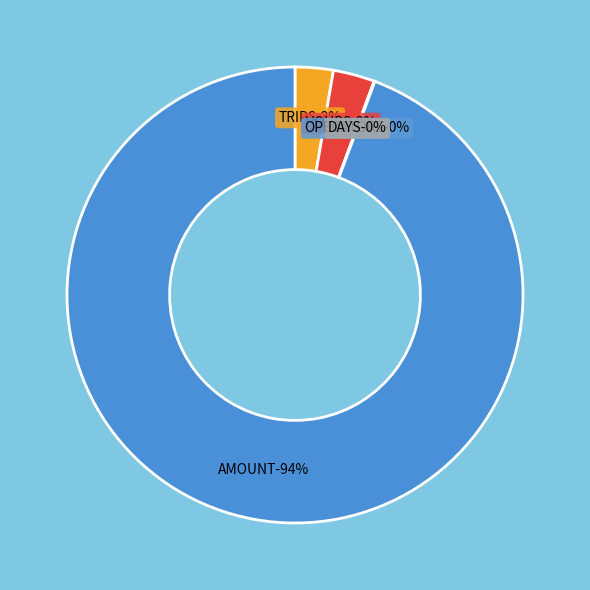

The DAYS slice represents 1% of the pie. True or false?

False